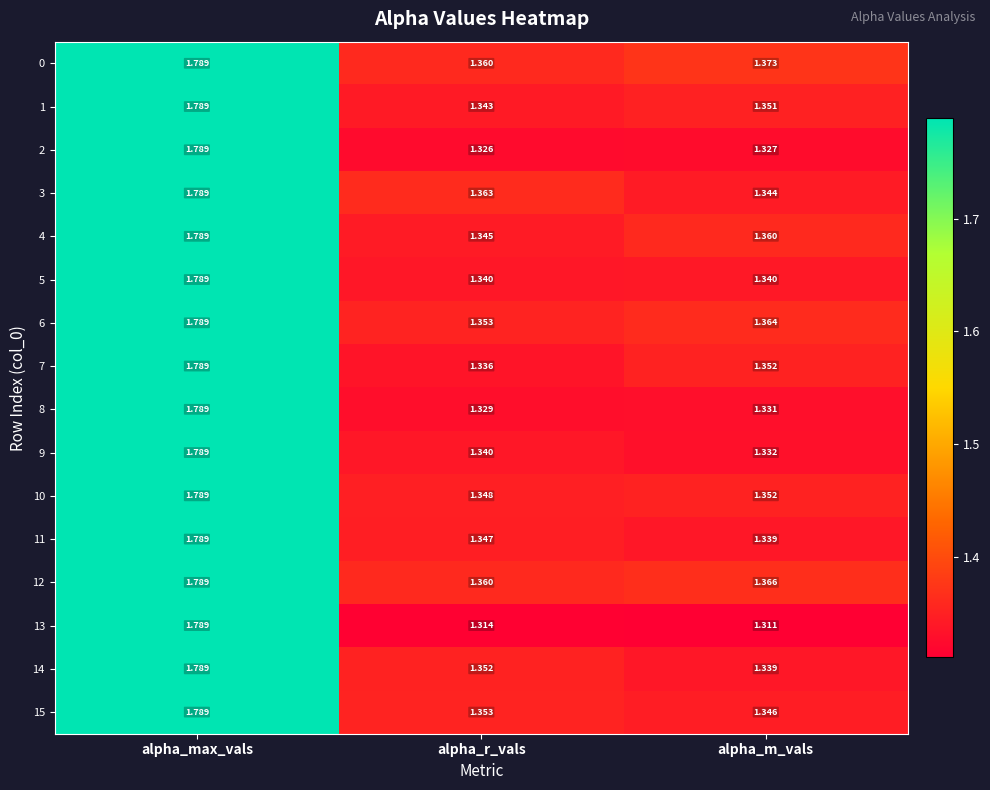

Is the value of 6 at alpha_r_vals greater than the value of 13 at alpha_r_vals?

Yes